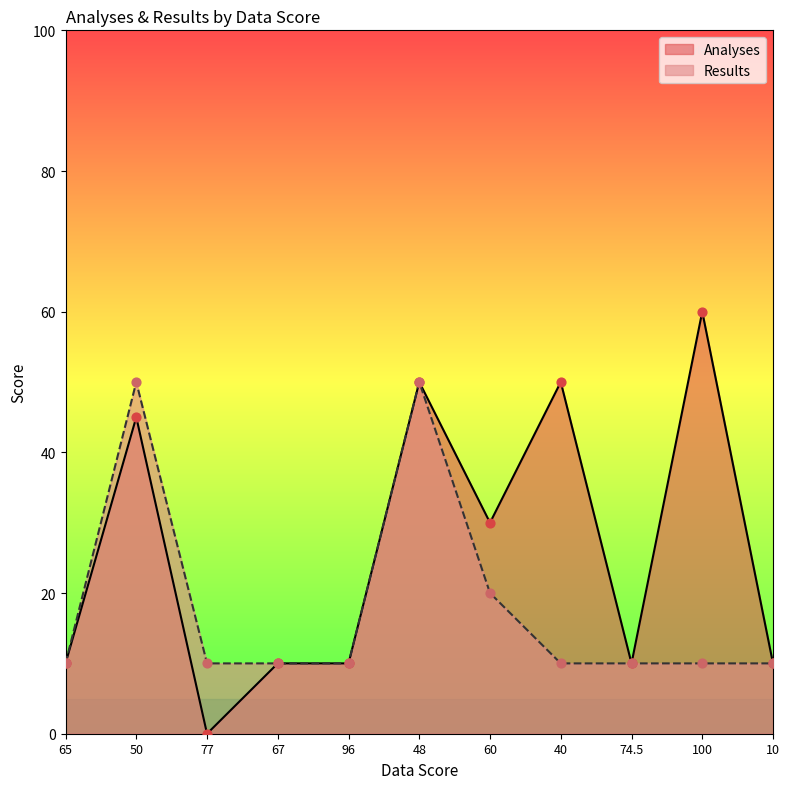

Which series has the largest total across all categories?

Analyses